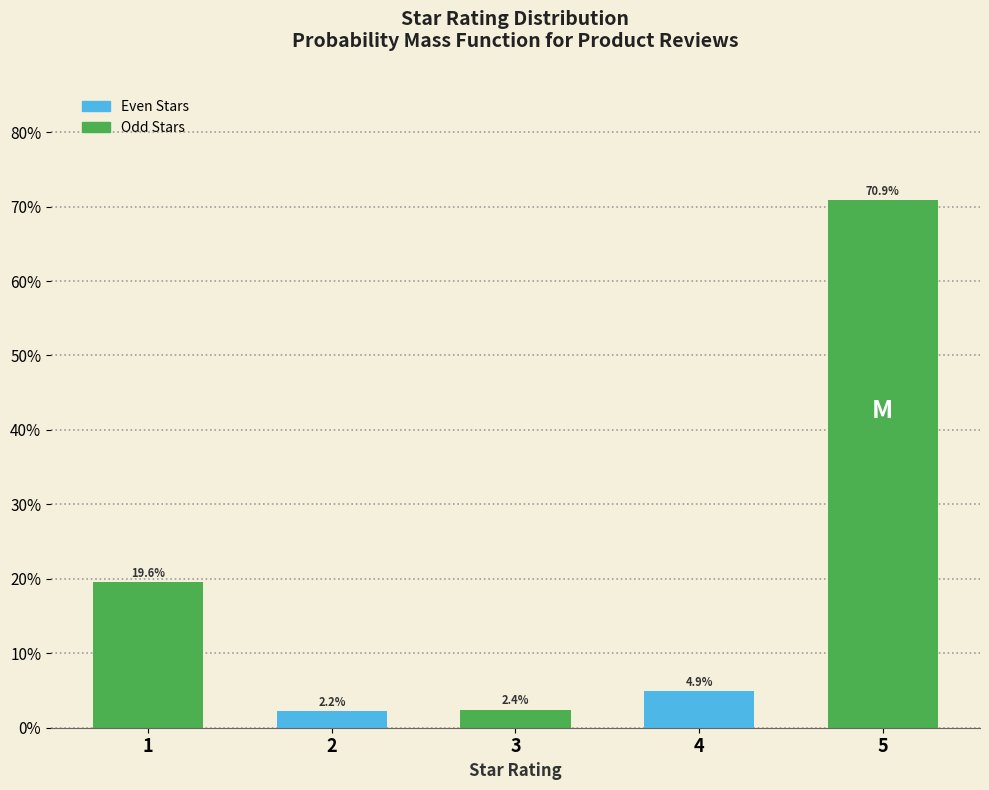

Reading left to right, transcribe all the data shown in this chart.

1=19.6	2=2.2	3=2.4	4=4.9	5=70.9